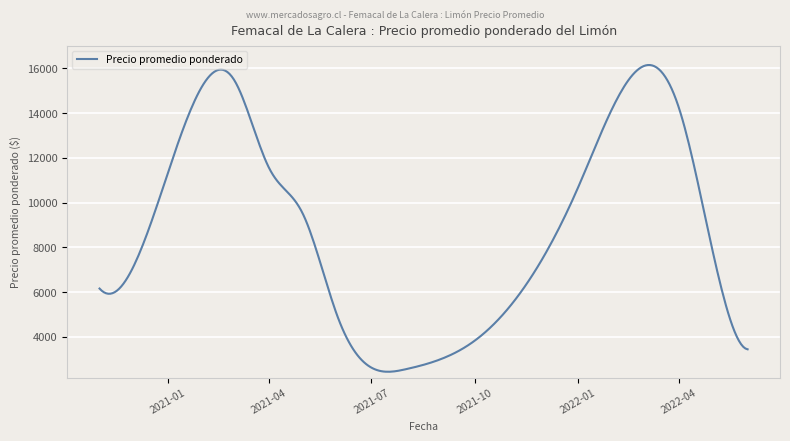

What is the difference between the maximum and minimum values?

13698.5